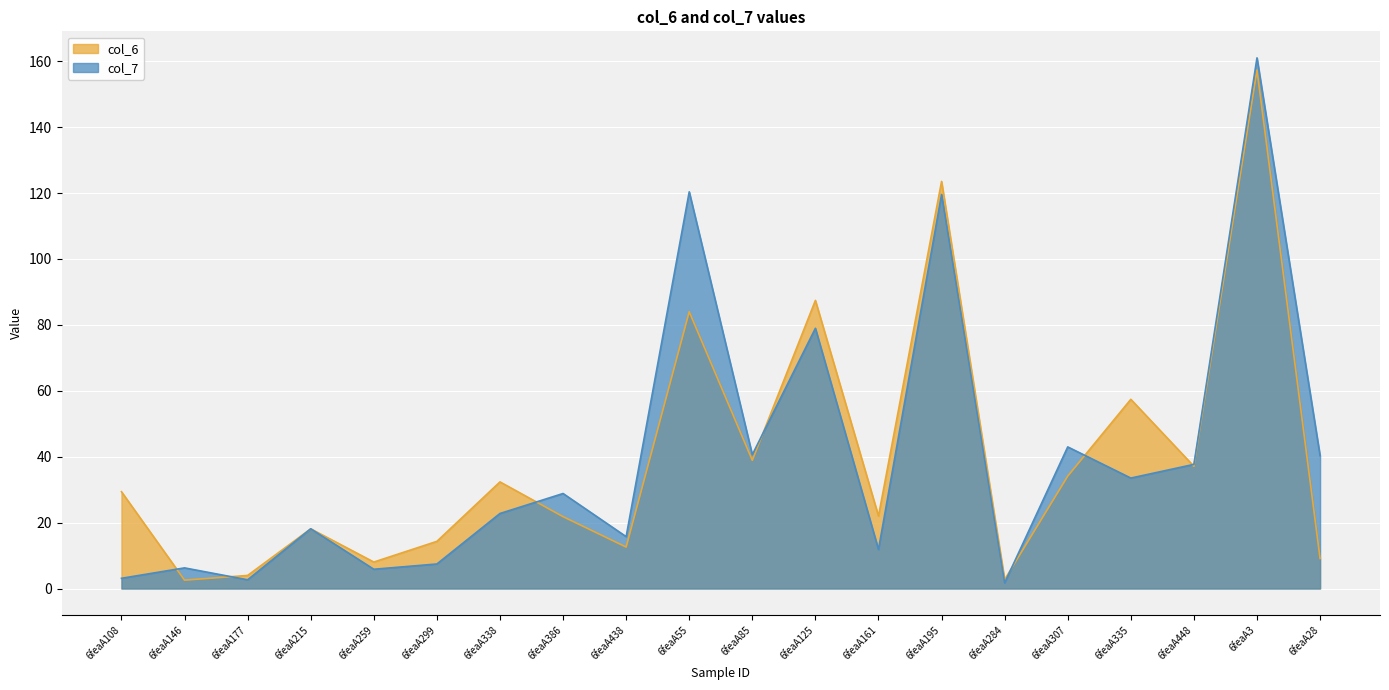

What is the sum of the col_6 values at 6feaA85 and 6feaA177?

42.9